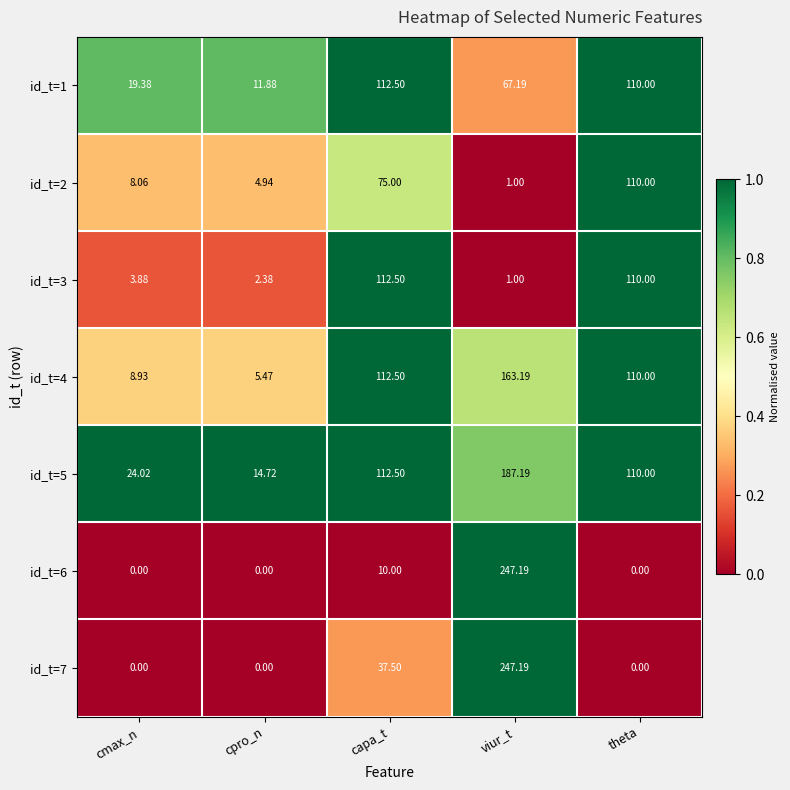

Is the value of id_t=1 at capa_t greater than the value of id_t=3 at viur_t?

Yes